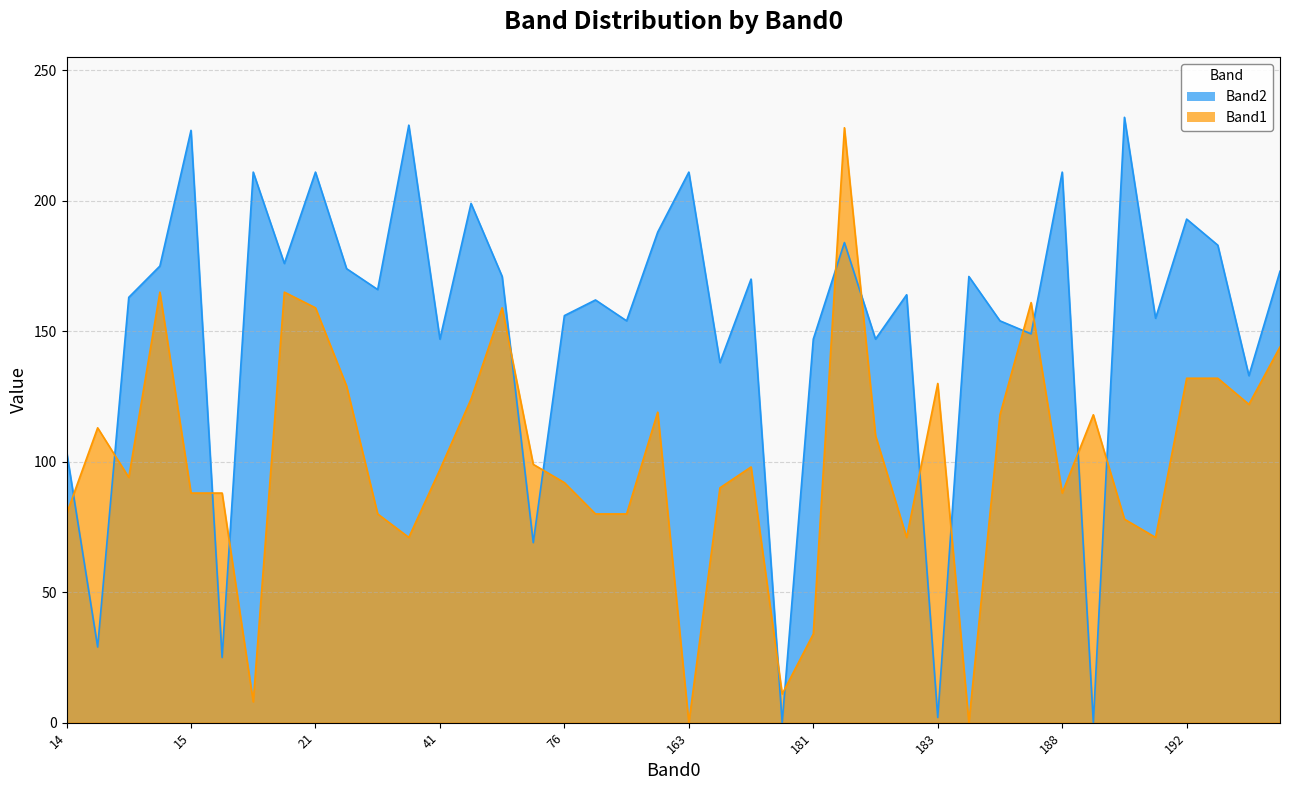

How many categories are shown in the chart?

40